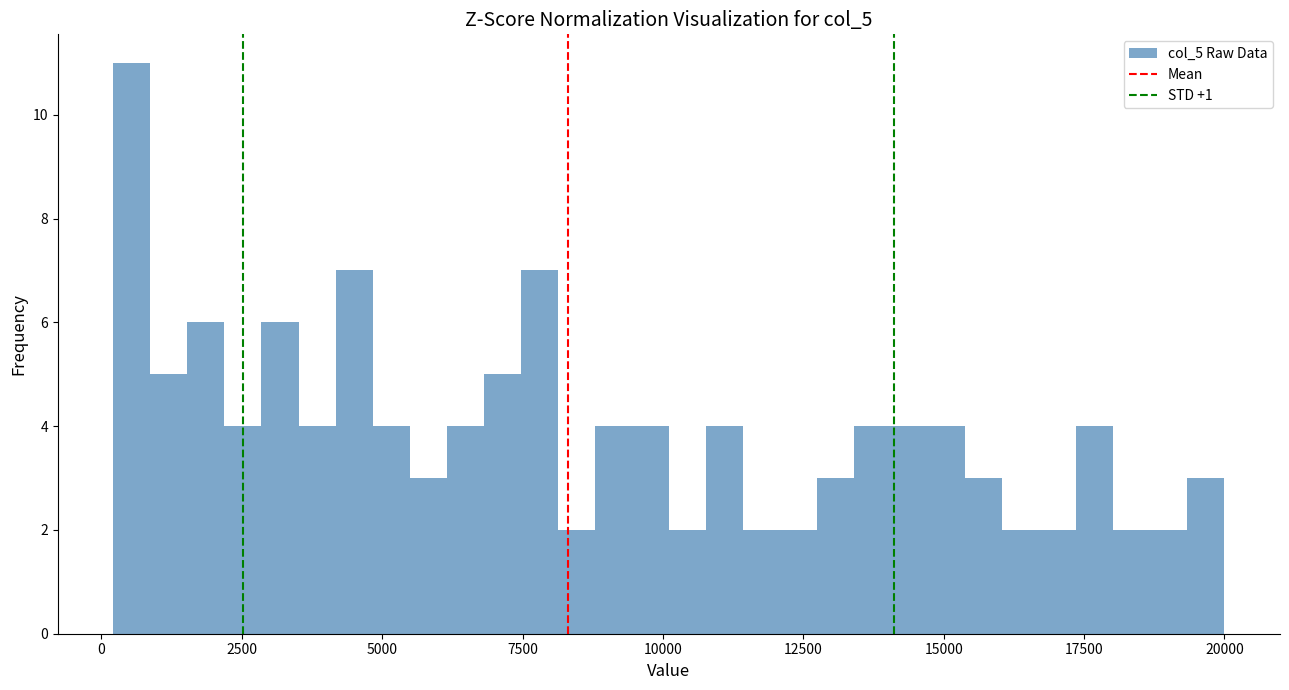

Read against the x-axis, roughly where is the centre of the tallest bar?

500